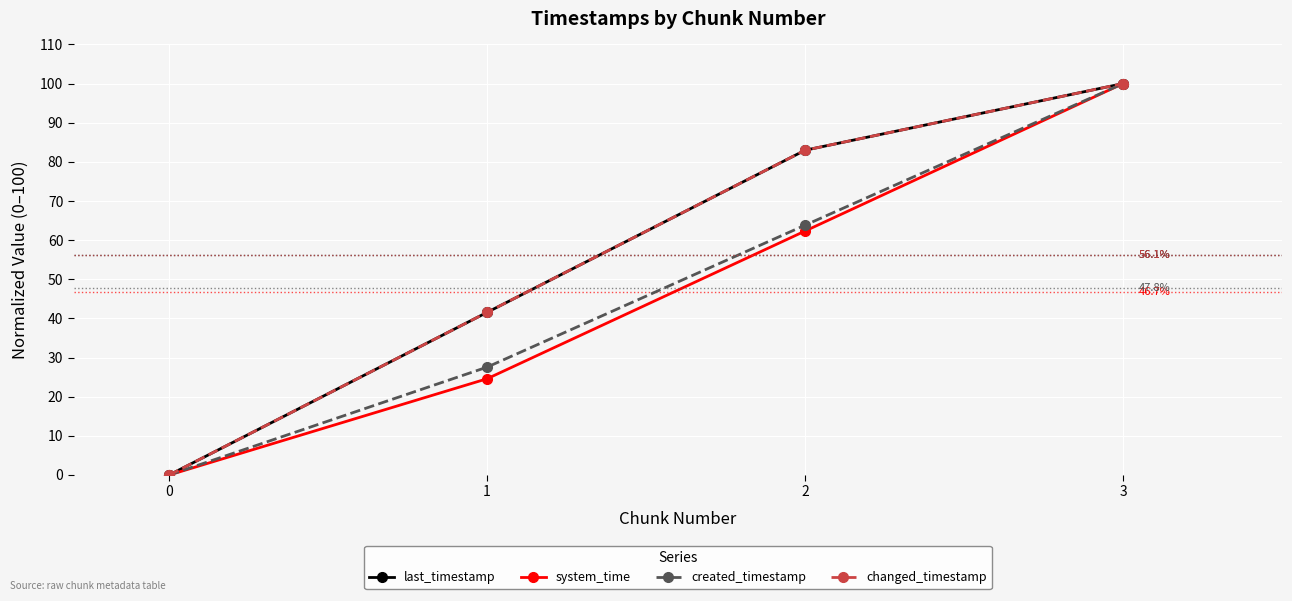

What is the average value of the last_timestamp series?

56.1